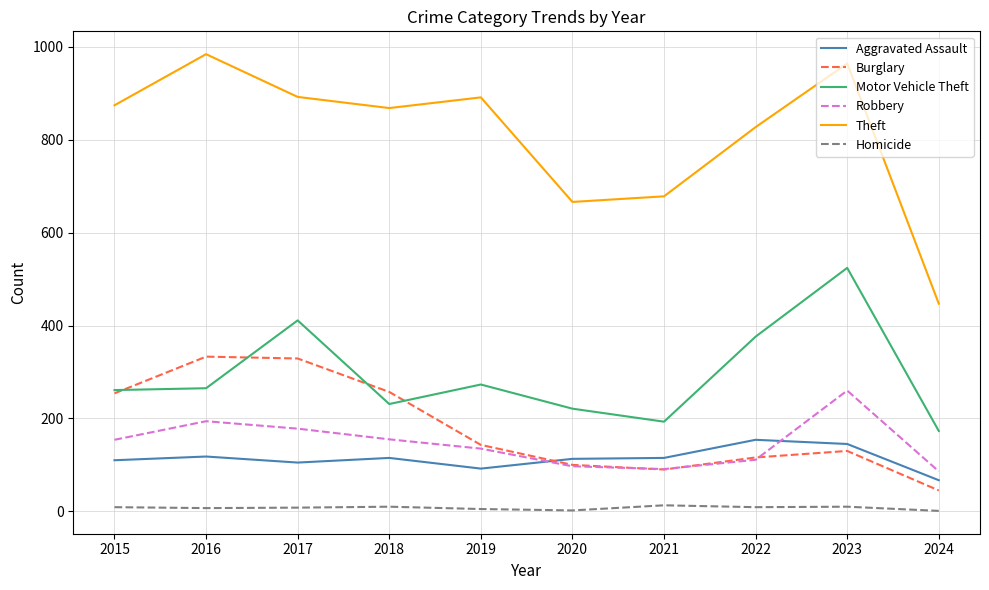

How many values in the Homicide series are below 9?

5